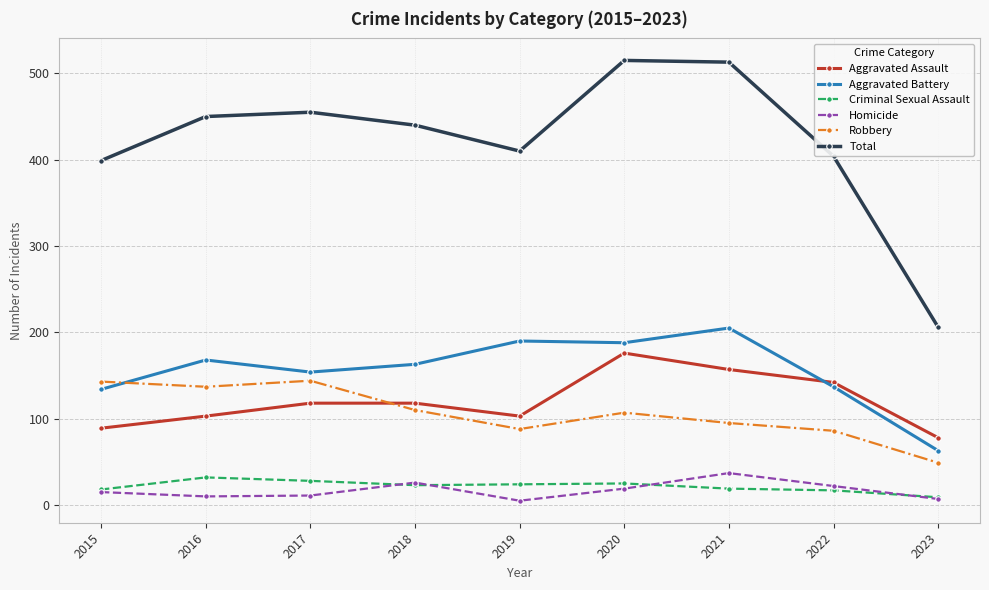

How many data points in Aggravated Battery are less than 163?

4